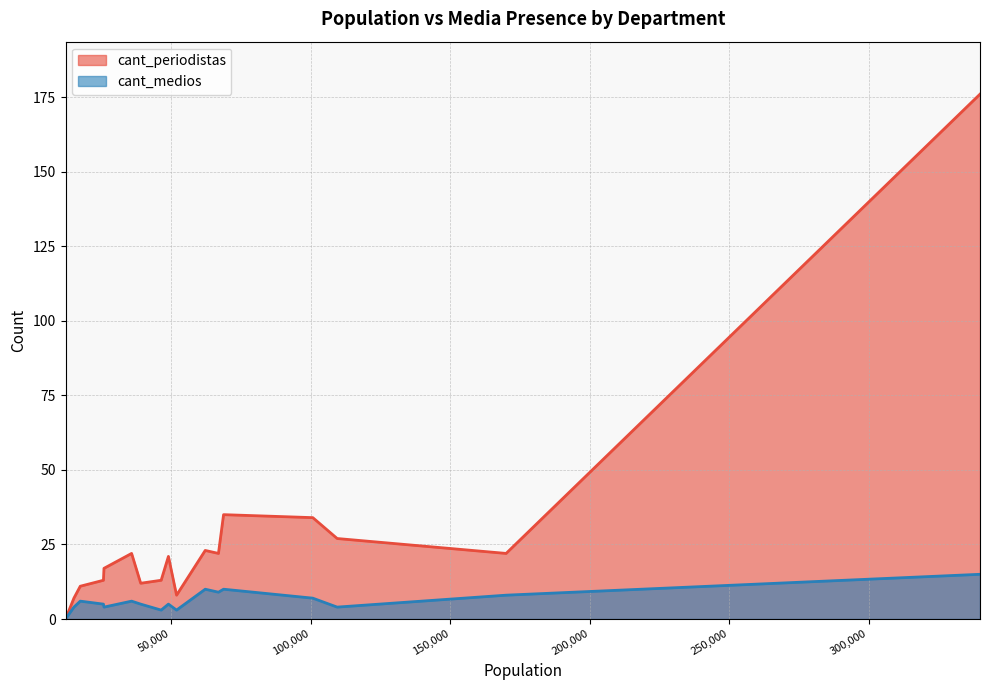

At Diamante, list the series in order from largest to smallest.

cant_periodistas, cant_medios